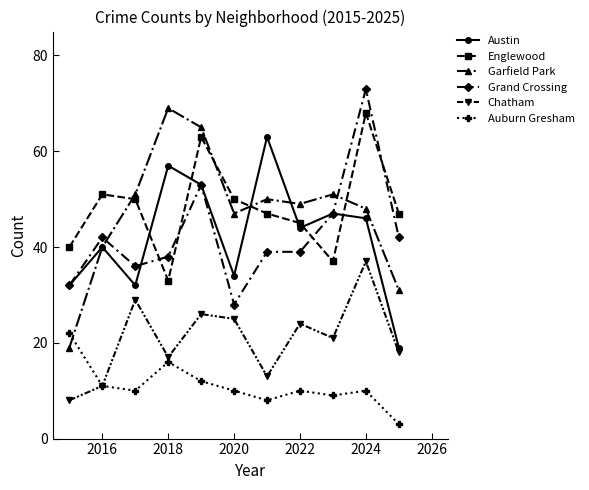

What are all the series names shown in the legend?

Austin, Englewood, Garfield Park, Grand Crossing, Chatham, Auburn Gresham